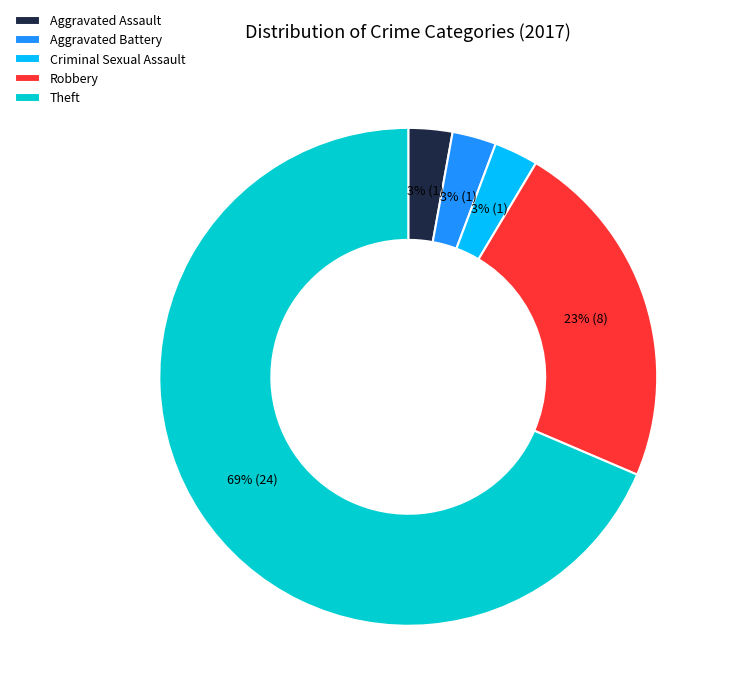

Combined, do Aggravated Assault and Criminal Sexual Assault account for over 50%?

No